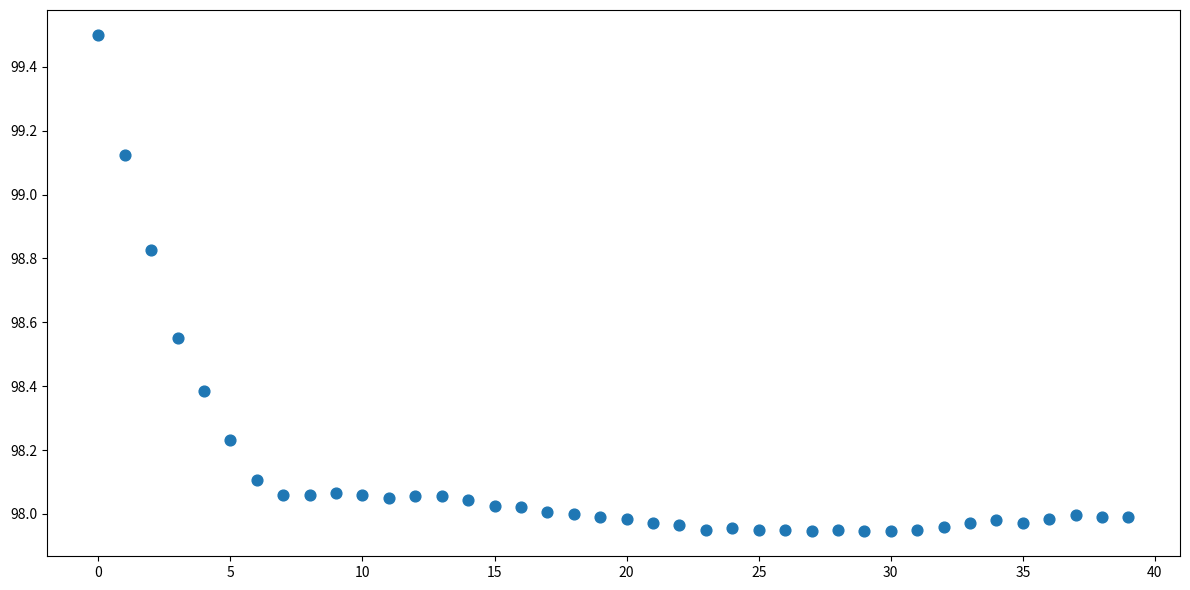

What is the range of Y values (max minus min)?

1.6